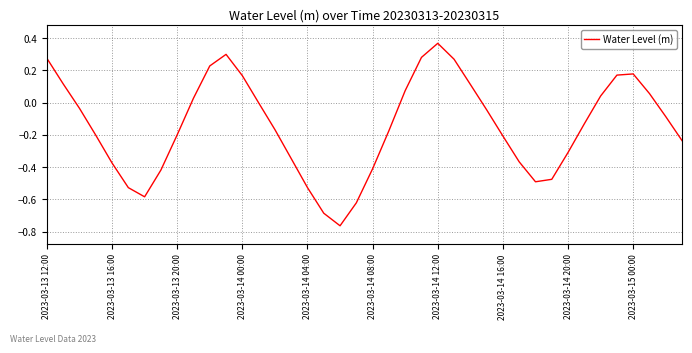

What is the difference between the maximum and minimum values?

1.1